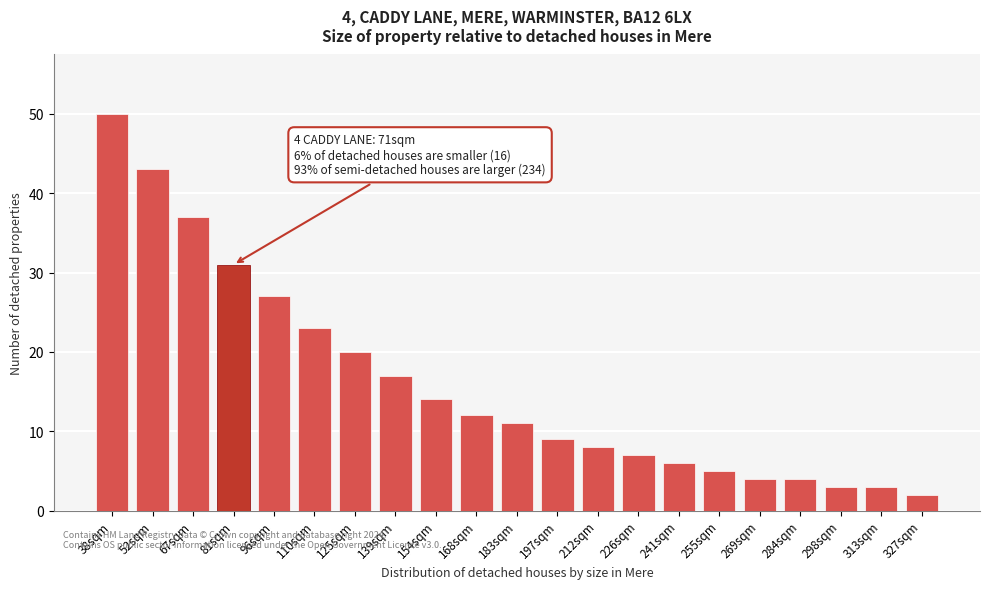

Reading left to right, list all the values displayed in this chart.

38sqm=50	52sqm=43	67sqm=37	81sqm=31	96sqm=27	110sqm=23	125sqm=20	139sqm=17	154sqm=14	168sqm=12	183sqm=11	197sqm=9	212sqm=8	226sqm=7	241sqm=6	255sqm=5	269sqm=4	284sqm=4	298sqm=3	313sqm=3	327sqm=2